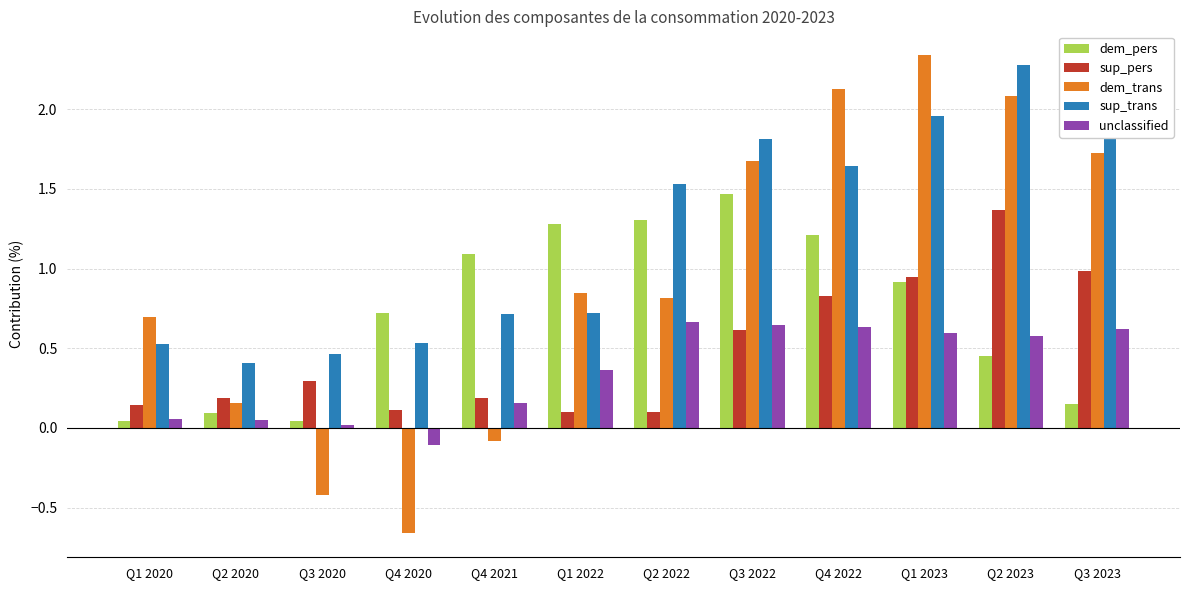

What value does the dem_trans series have at Q4 2022?

2.1